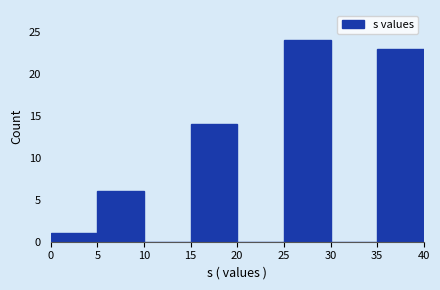

Over which range of the x-axis is the bar tallest?

25 to 30